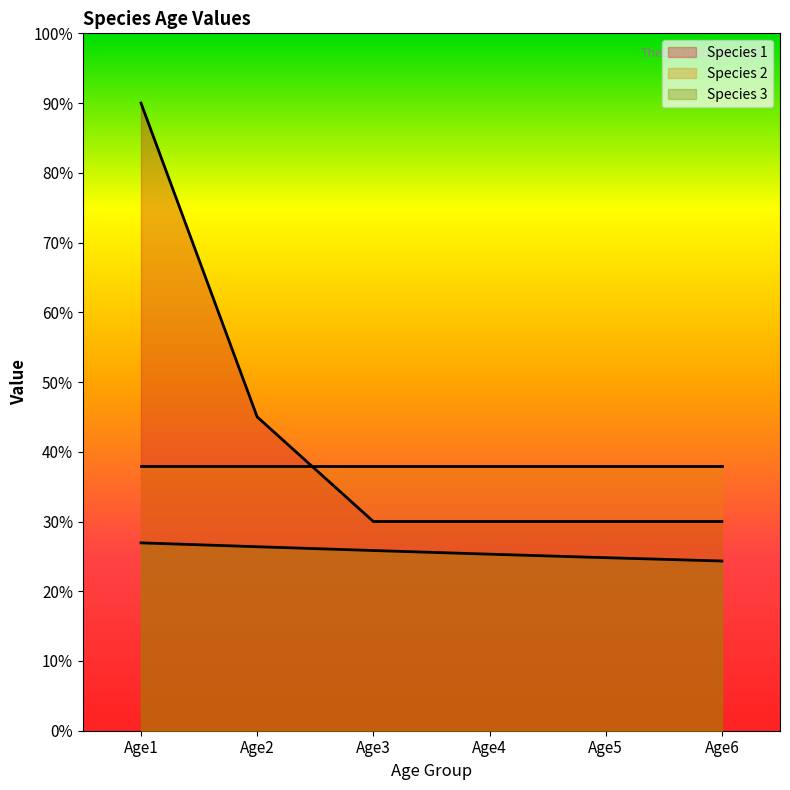

True or false: Species 3 and Species 1 cross at least once.

False